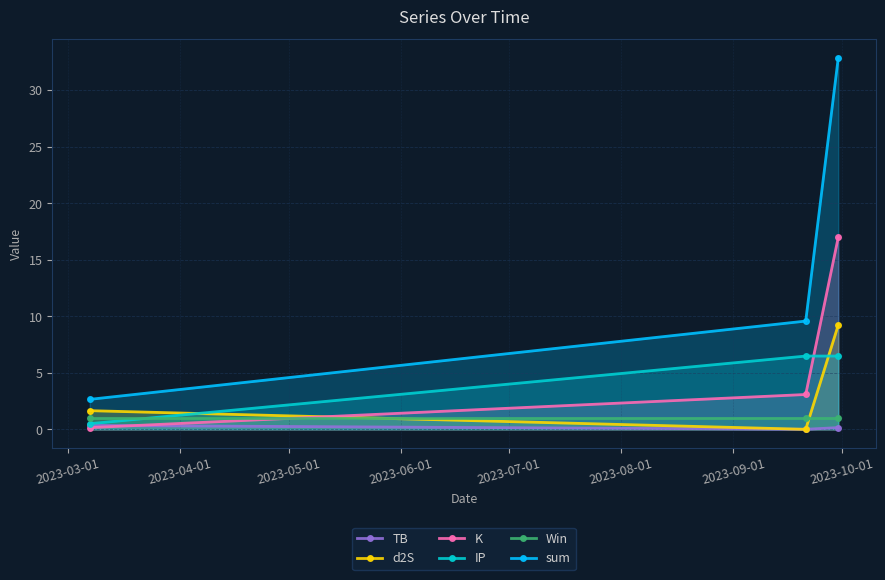

Reading left to right, list all the values displayed in this chart.

TB: 0.3	0.0	0.2
d2S: 1.7	0.0	9.2
K: 0.2	3.1	17.0
IP: 0.5	6.5	6.5
Win: 1.0	1.0	1.0
sum: 2.7	9.6	32.8